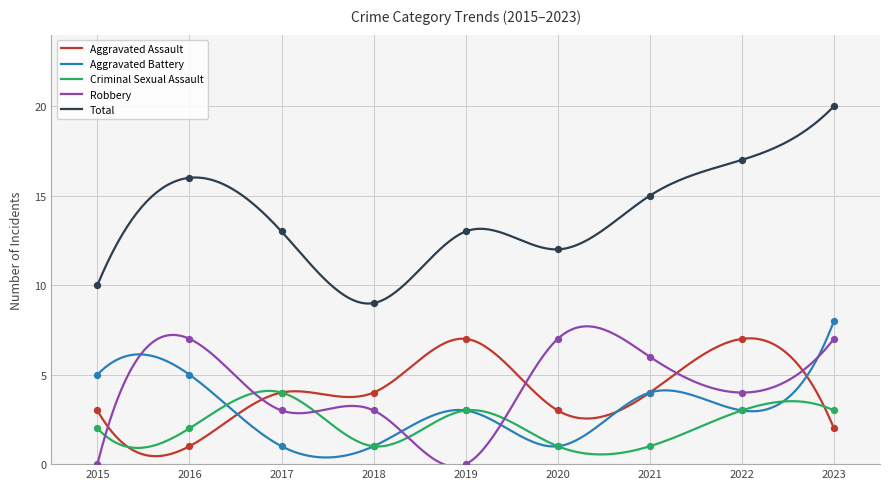

At which category is the sum across all series the highest?

2023